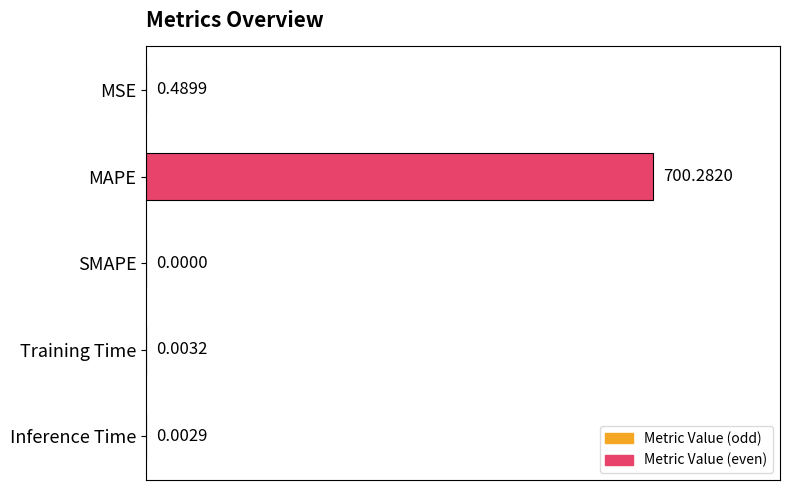

Between Inference Time and MSE, which is larger?

MSE